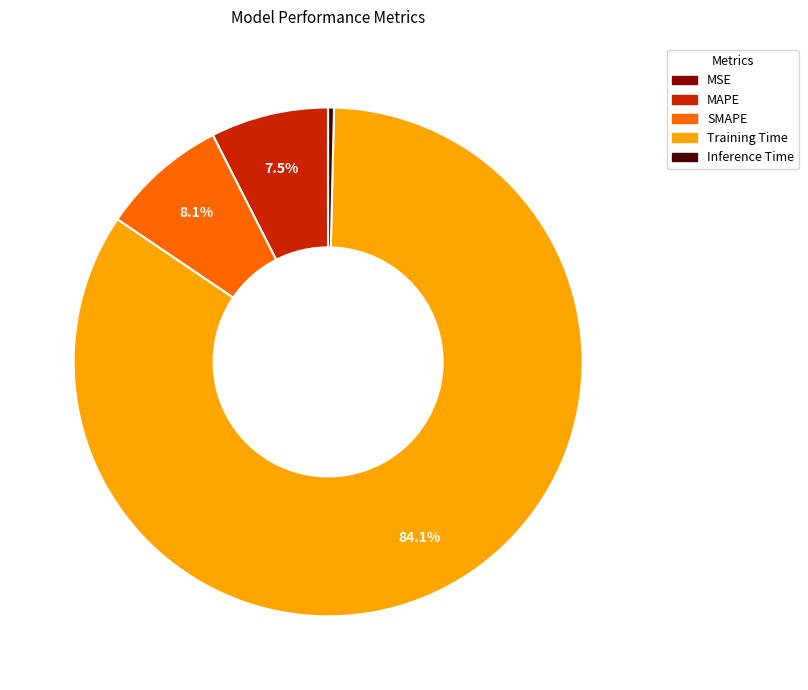

Does any single category account for the majority?

Yes